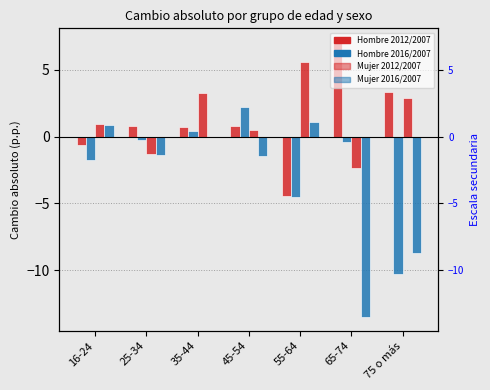

How many bars are there in each group?

4